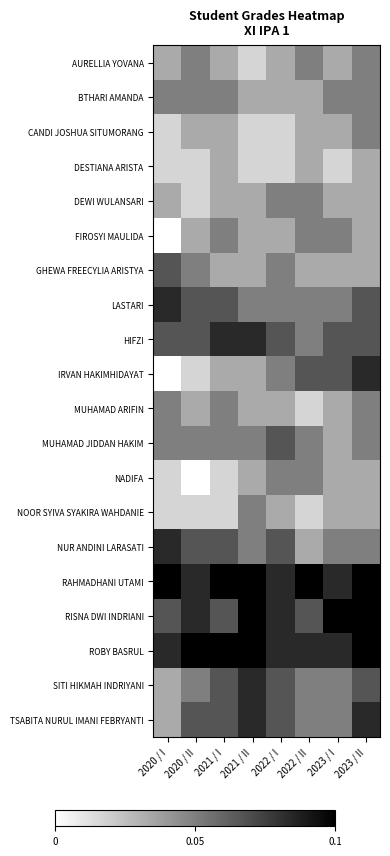

Reading left to right, transcribe all the data shown in this chart.

AURELLIA YOVANA: 2020 / I=0.0	2020 / II=0.1	2021 / I=0.0	2021 / II=0.0	2022 / I=0.0	2022 / II=0.1	2023 / I=0.0	2023 / II=0.1
BTHARI AMANDA: 2020 / I=0.1	2020 / II=0.1	2021 / I=0.1	2021 / II=0.0	2022 / I=0.0	2022 / II=0.0	2023 / I=0.1	2023 / II=0.1
CANDI JOSHUA SITUMORANG: 2020 / I=0.0	2020 / II=0.0	2021 / I=0.0	2021 / II=0.0	2022 / I=0.0	2022 / II=0.0	2023 / I=0.0	2023 / II=0.1
DESTIANA ARISTA: 2020 / I=0.0	2020 / II=0.0	2021 / I=0.0	2021 / II=0.0	2022 / I=0.0	2022 / II=0.0	2023 / I=0.0	2023 / II=0.0
DEWI WULANSARI: 2020 / I=0.0	2020 / II=0.0	2021 / I=0.0	2021 / II=0.0	2022 / I=0.1	2022 / II=0.1	2023 / I=0.0	2023 / II=0.0
FIROSYI MAULIDA: 2020 / I=0.0	2020 / II=0.0	2021 / I=0.1	2021 / II=0.0	2022 / I=0.0	2022 / II=0.1	2023 / I=0.1	2023 / II=0.0
GHEWA FREECYLIA ARISTYA: 2020 / I=0.1	2020 / II=0.1	2021 / I=0.0	2021 / II=0.0	2022 / I=0.1	2022 / II=0.0	2023 / I=0.0	2023 / II=0.0
LASTARI: 2020 / I=0.1	2020 / II=0.1	2021 / I=0.1	2021 / II=0.1	2022 / I=0.1	2022 / II=0.1	2023 / I=0.1	2023 / II=0.1
HIFZI: 2020 / I=0.1	2020 / II=0.1	2021 / I=0.1	2021 / II=0.1	2022 / I=0.1	2022 / II=0.1	2023 / I=0.1	2023 / II=0.1
IRVAN HAKIMHIDAYAT: 2020 / I=0.0	2020 / II=0.0	2021 / I=0.0	2021 / II=0.0	2022 / I=0.1	2022 / II=0.1	2023 / I=0.1	2023 / II=0.1
MUHAMAD ARIFIN: 2020 / I=0.1	2020 / II=0.0	2021 / I=0.1	2021 / II=0.0	2022 / I=0.0	2022 / II=0.0	2023 / I=0.0	2023 / II=0.1
MUHAMAD JIDDAN HAKIM: 2020 / I=0.1	2020 / II=0.1	2021 / I=0.1	2021 / II=0.1	2022 / I=0.1	2022 / II=0.1	2023 / I=0.0	2023 / II=0.1
NADIFA: 2020 / I=0.0	2020 / II=0.0	2021 / I=0.0	2021 / II=0.0	2022 / I=0.1	2022 / II=0.1	2023 / I=0.0	2023 / II=0.0
NOOR SYIVA SYAKIRA WAHDANIE: 2020 / I=0.0	2020 / II=0.0	2021 / I=0.0	2021 / II=0.1	2022 / I=0.0	2022 / II=0.0	2023 / I=0.0	2023 / II=0.0
NUR ANDINI LARASATI: 2020 / I=0.1	2020 / II=0.1	2021 / I=0.1	2021 / II=0.1	2022 / I=0.1	2022 / II=0.0	2023 / I=0.1	2023 / II=0.1
RAHMADHANI UTAMI: 2020 / I=0.1	2020 / II=0.1	2021 / I=0.1	2021 / II=0.1	2022 / I=0.1	2022 / II=0.1	2023 / I=0.1	2023 / II=0.1
RISNA DWI INDRIANI: 2020 / I=0.1	2020 / II=0.1	2021 / I=0.1	2021 / II=0.1	2022 / I=0.1	2022 / II=0.1	2023 / I=0.1	2023 / II=0.1
ROBY BASRUL: 2020 / I=0.1	2020 / II=0.1	2021 / I=0.1	2021 / II=0.1	2022 / I=0.1	2022 / II=0.1	2023 / I=0.1	2023 / II=0.1
SITI HIKMAH INDRIYANI: 2020 / I=0.0	2020 / II=0.1	2021 / I=0.1	2021 / II=0.1	2022 / I=0.1	2022 / II=0.1	2023 / I=0.1	2023 / II=0.1
TSABITA NURUL IMANI FEBRYANTI: 2020 / I=0.0	2020 / II=0.1	2021 / I=0.1	2021 / II=0.1	2022 / I=0.1	2022 / II=0.1	2023 / I=0.1	2023 / II=0.1